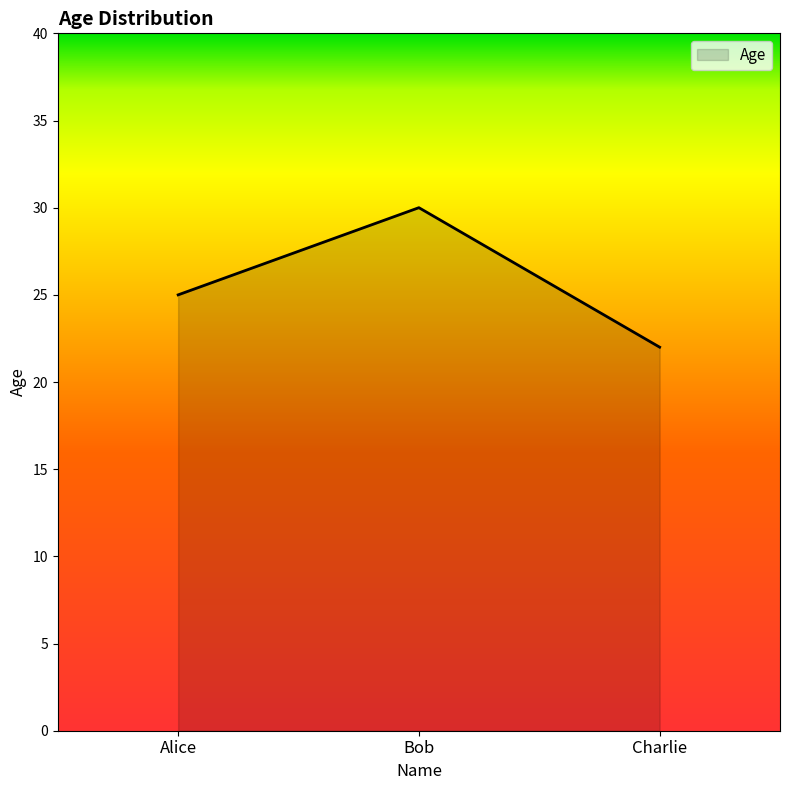

Reading left to right, list all the values displayed in this chart.

Alice=25	Bob=30	Charlie=22